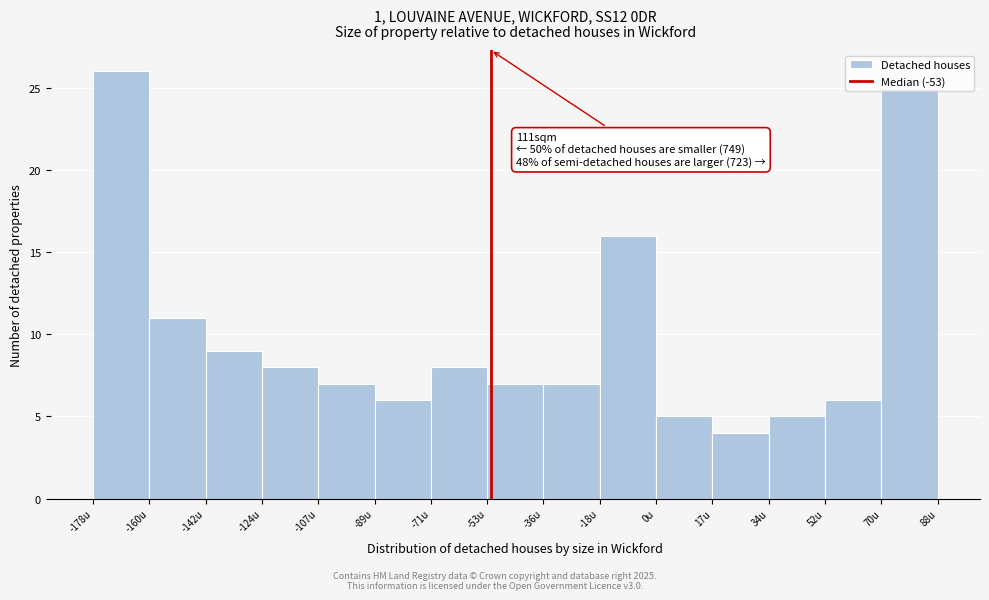

Over which range of the x-axis is the bar tallest?

-178 to -160